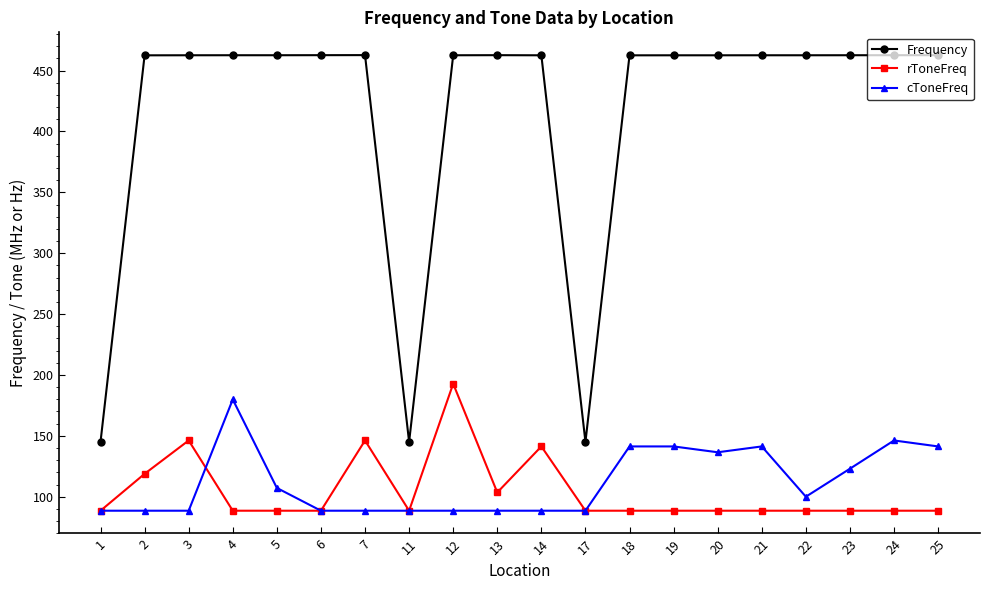

Count the number of categories in the chart.

20